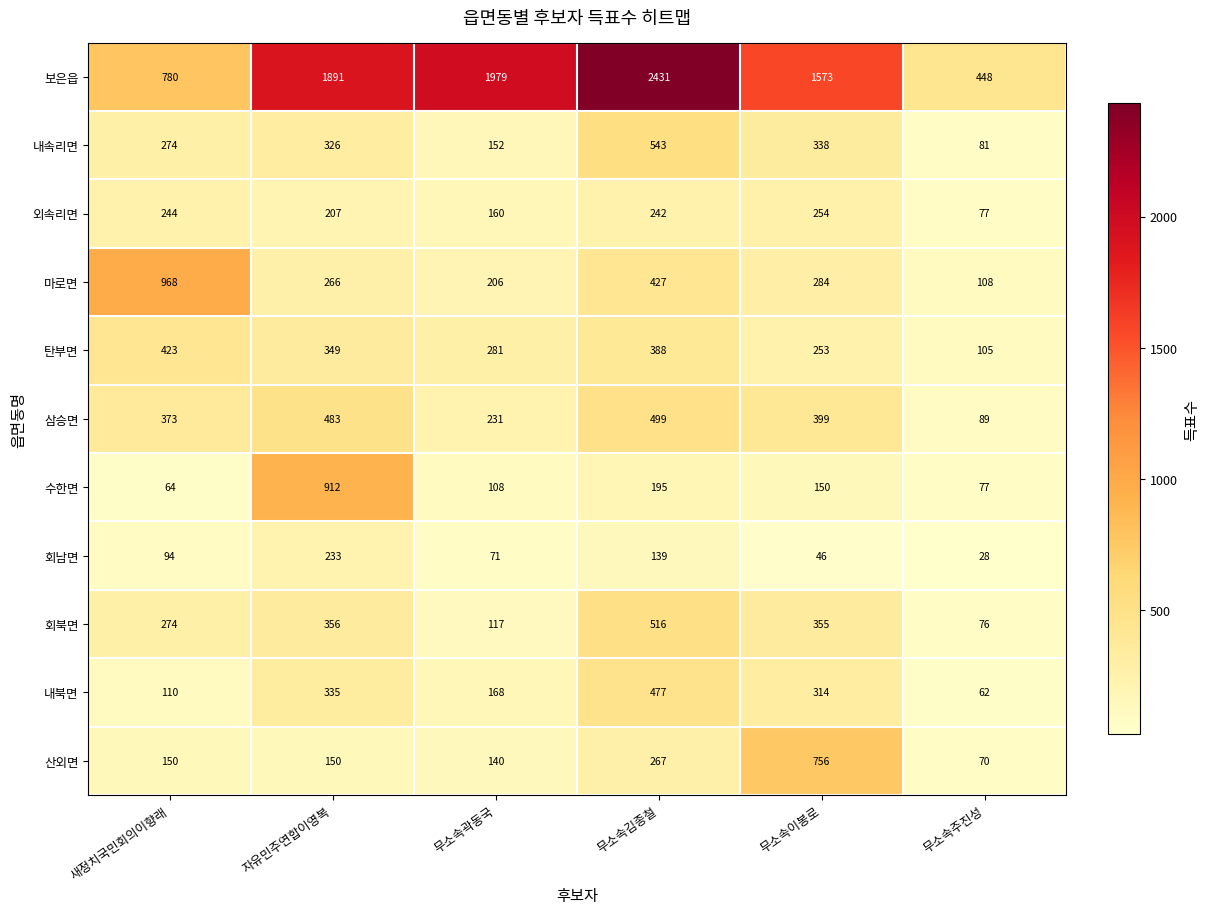

How many categories are shown in the chart?

6